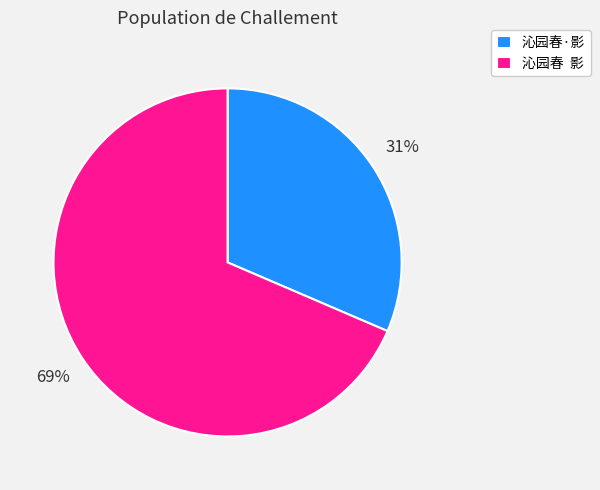

To the nearest percent, what is the average slice percentage?

50%